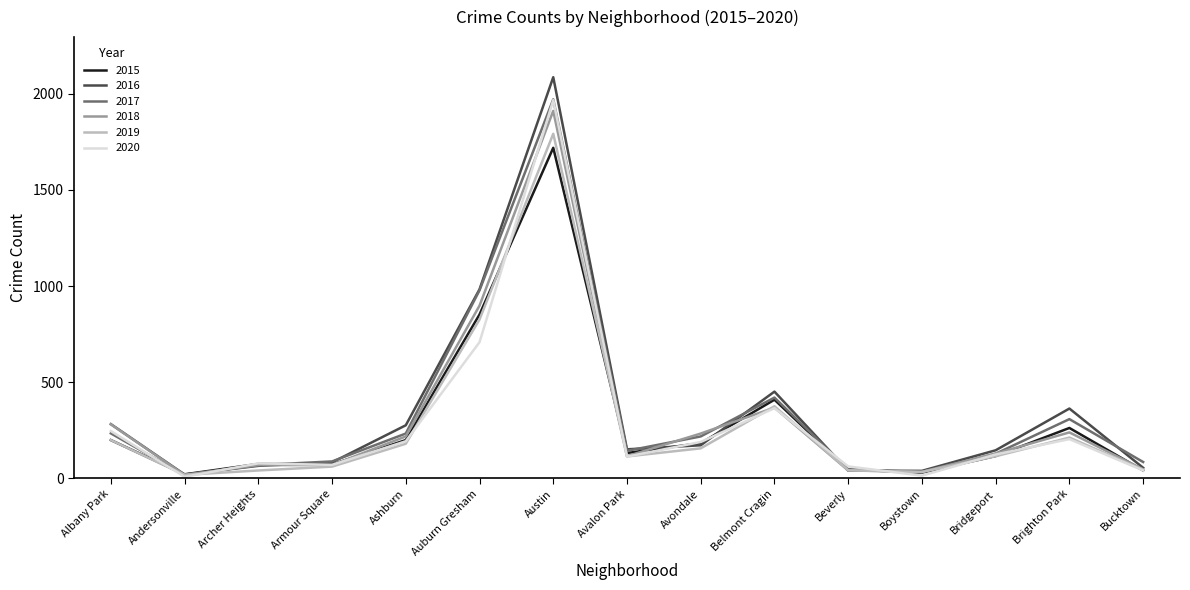

True or false: 2016 and 2018 cross at least once.

True